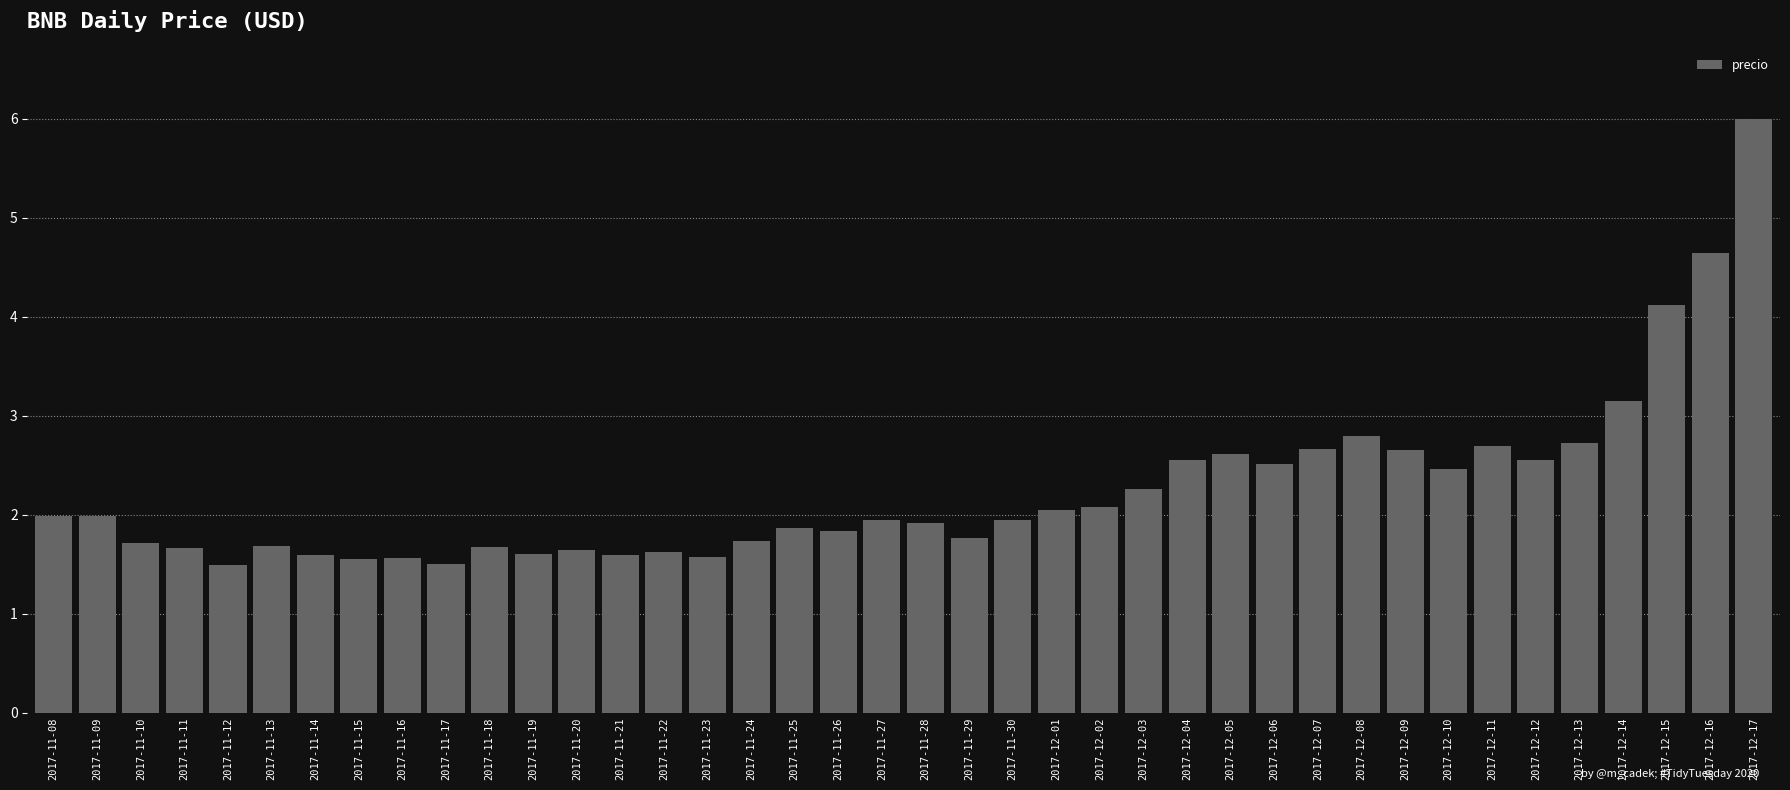

True or false: the data shows 2.6 at 2017-12-05.

True